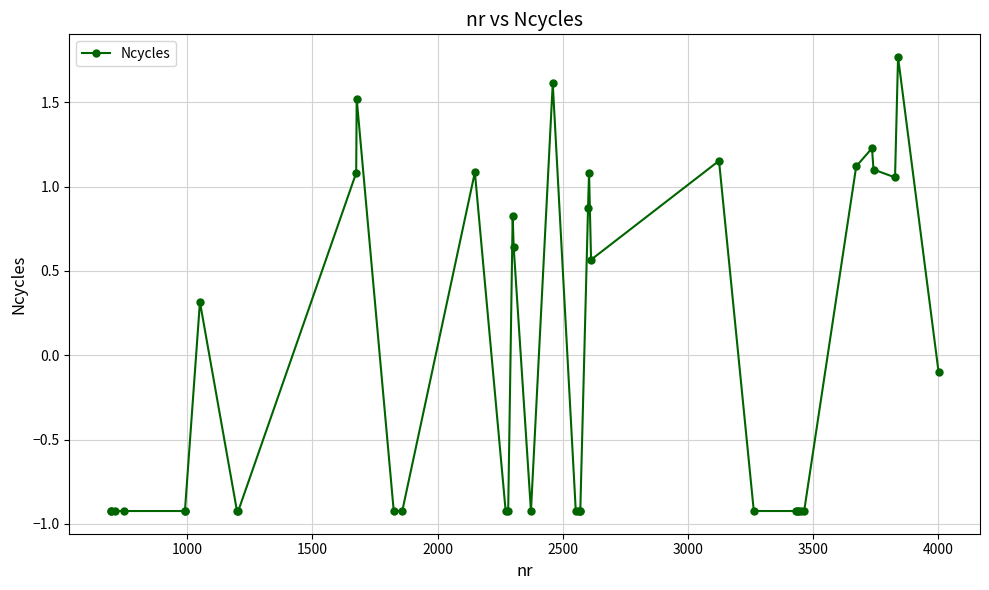

How many values are above zero?

16